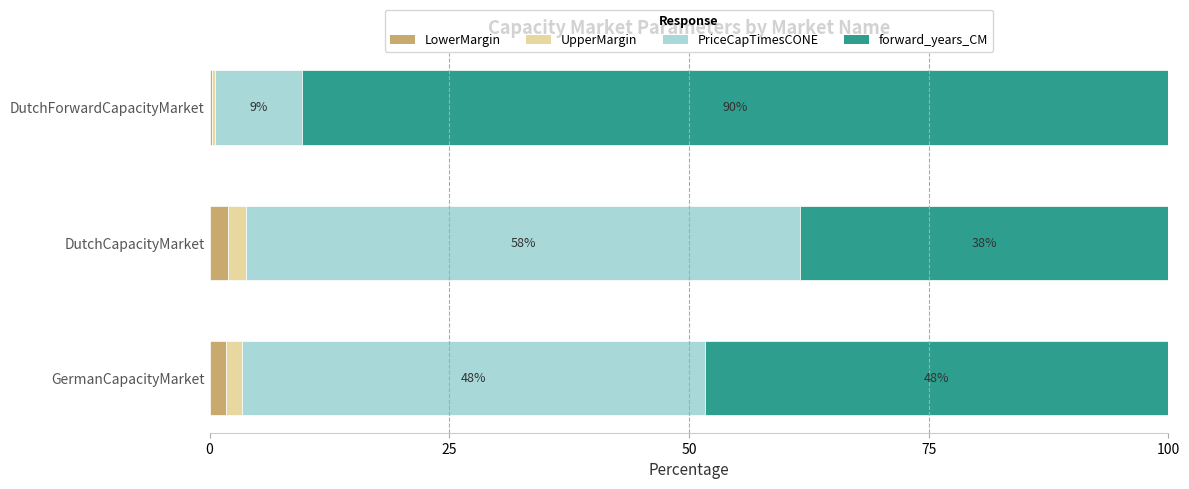

What are all the series names shown in the legend?

LowerMargin, UpperMargin, PriceCapTimesCONE, forward_years_CM